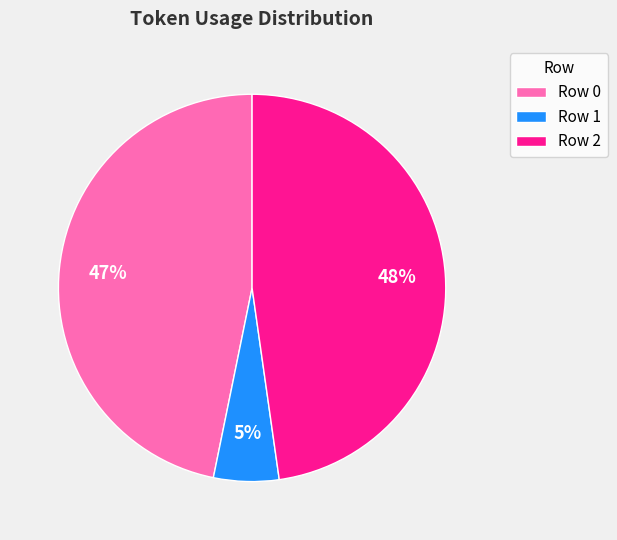

Which category has the biggest portion of the pie?

Row 2